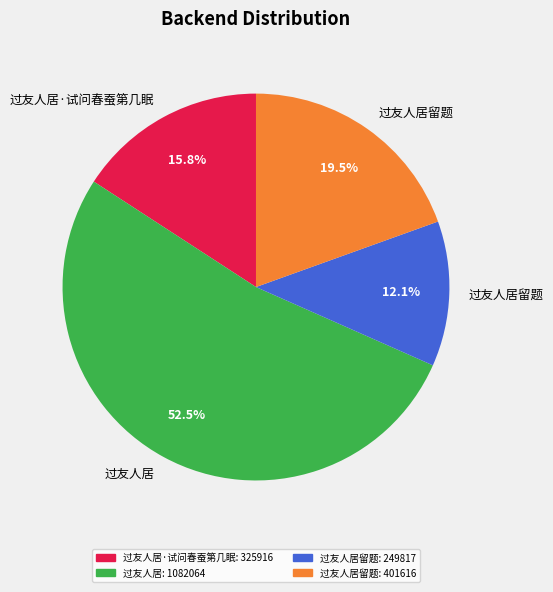

How many segments does this pie chart have?

4